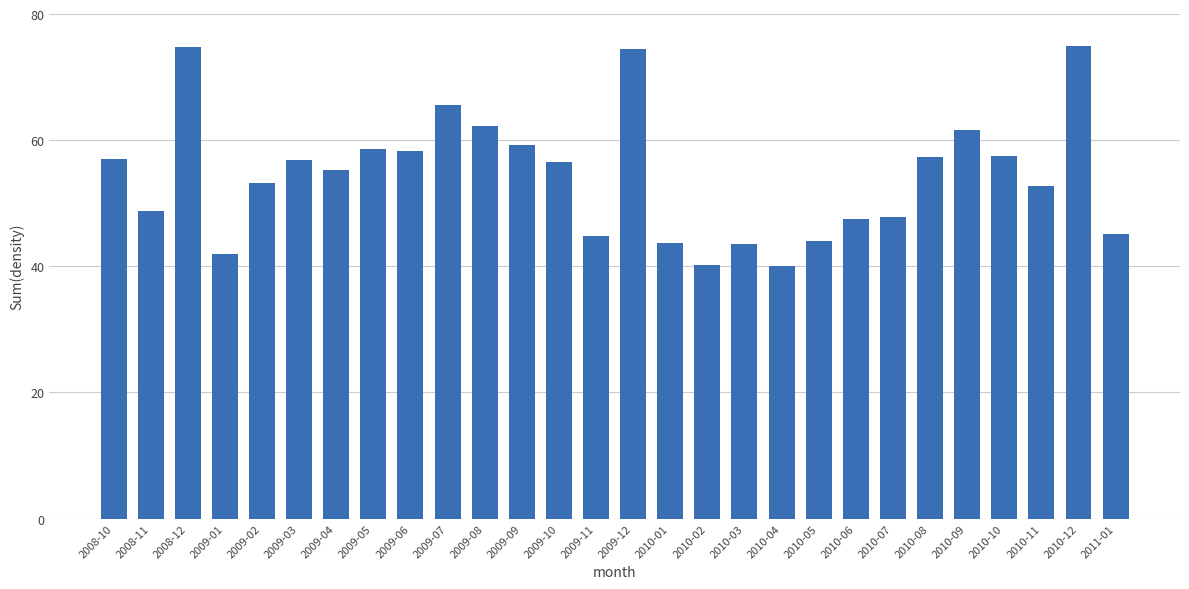

True or false: the data shows 47.8 at 2010-07.

True